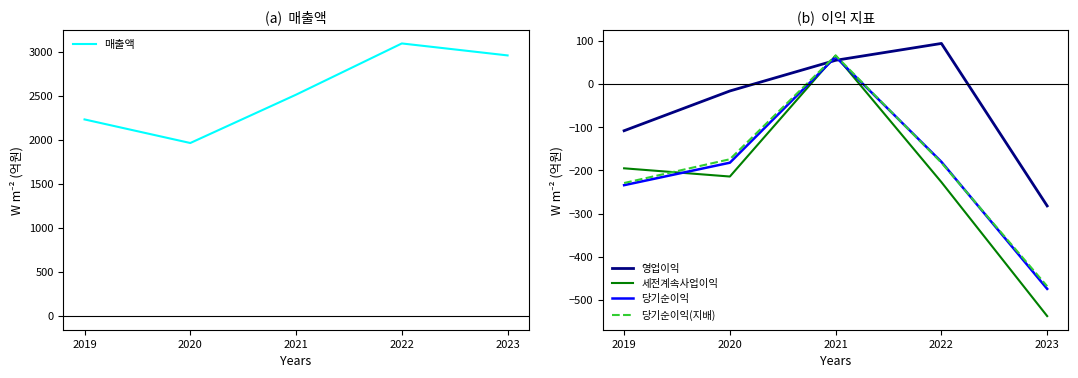

At how many categories does at least one series exceed 1522?

5